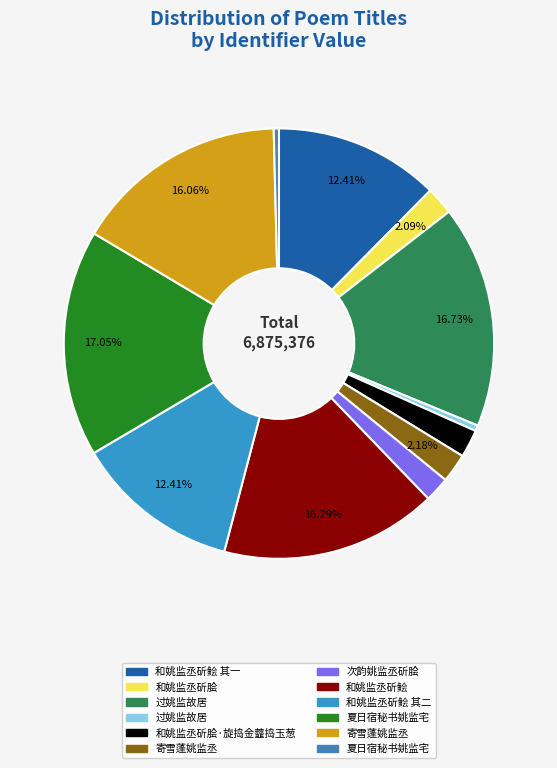

How many segments does this pie chart have?

12